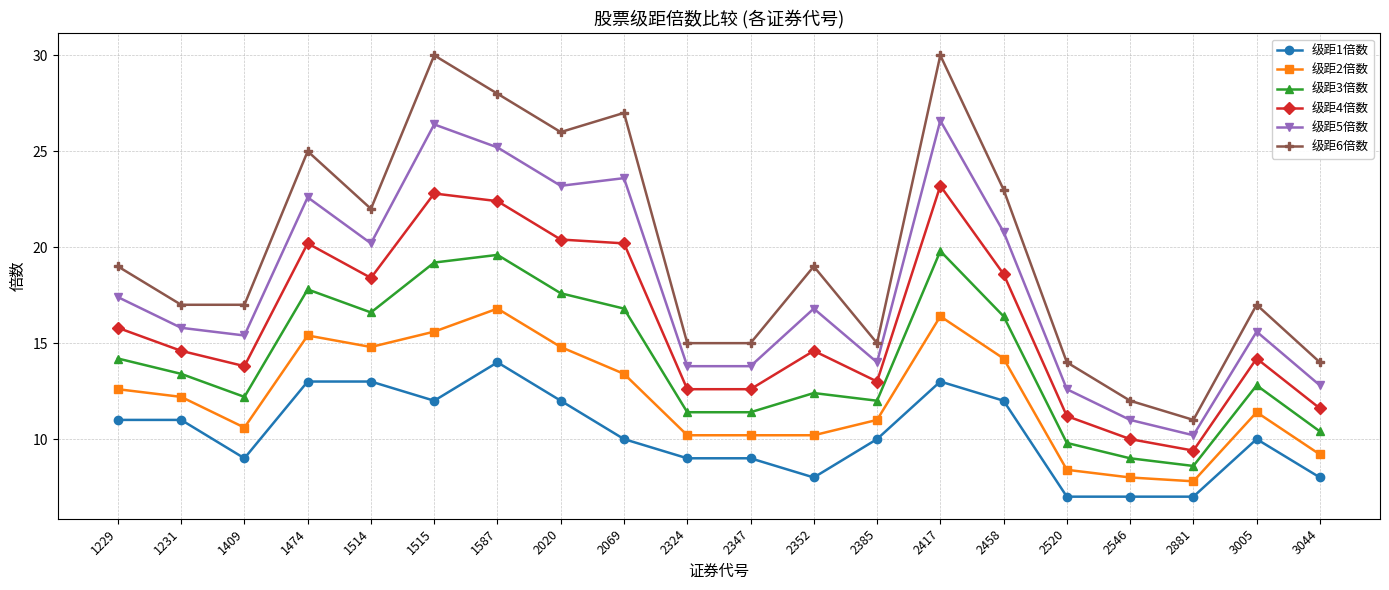

Rank the series at 3005 from highest to lowest value.

级距6倍数, 级距5倍数, 级距4倍数, 级距3倍数, 级距2倍数, 级距1倍数